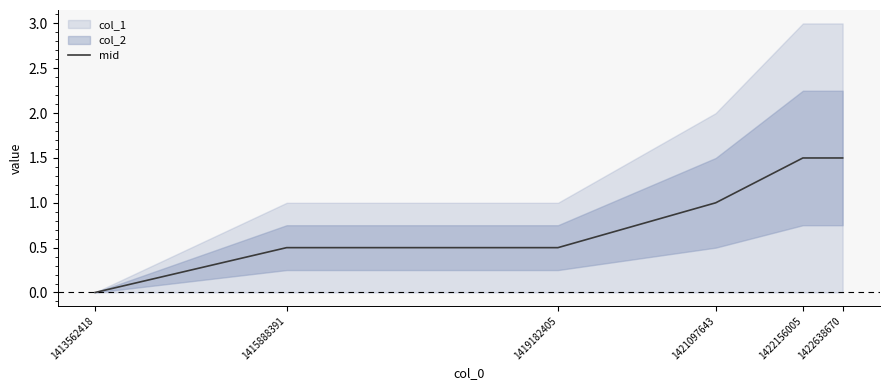

True or false: the data shows 1.0 at 1421097643.

True